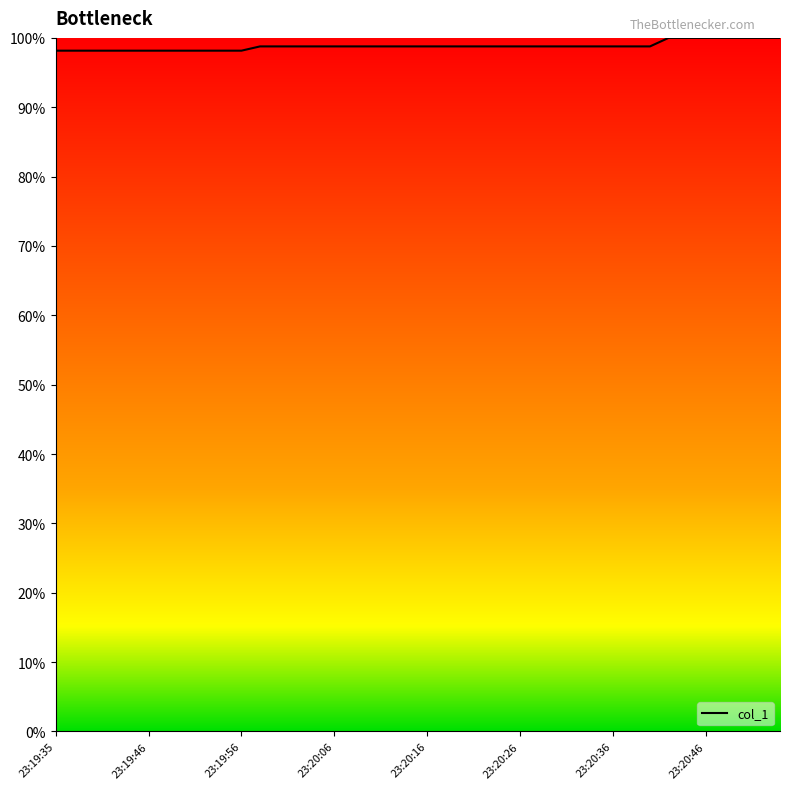

What is the maximum value shown in the chart?

100.0